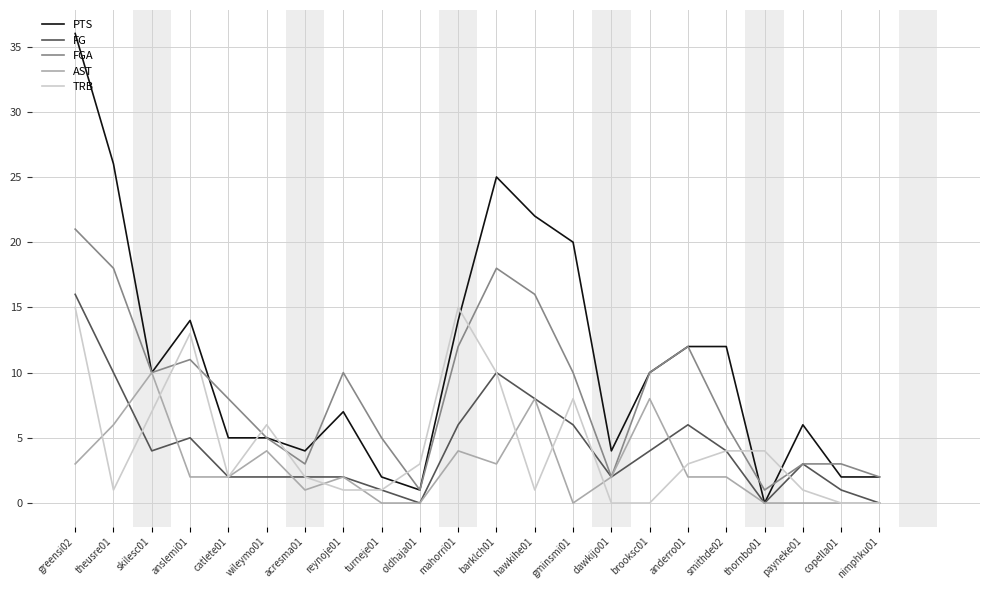

What is the total value across all series at anderro01?

35